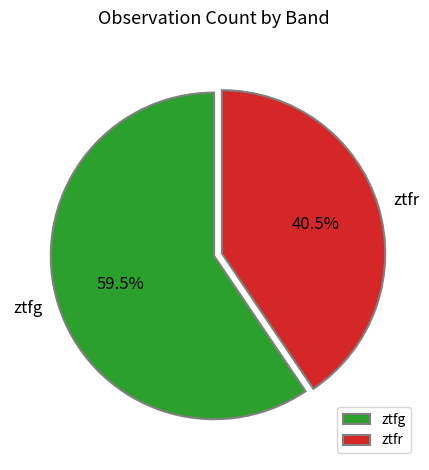

How many segments does this pie chart have?

2